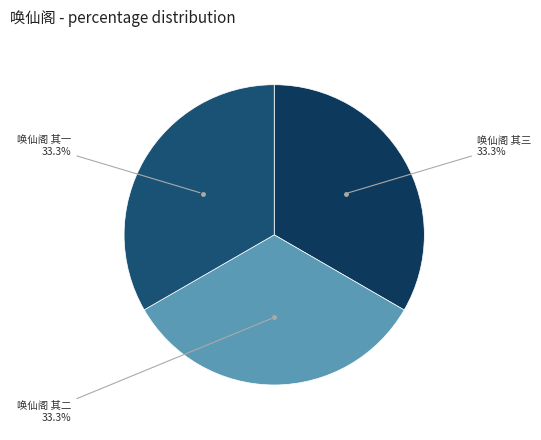

What is the ratio of the value at 唤仙阁 其一 to the value at 唤仙阁 其三?

1.0